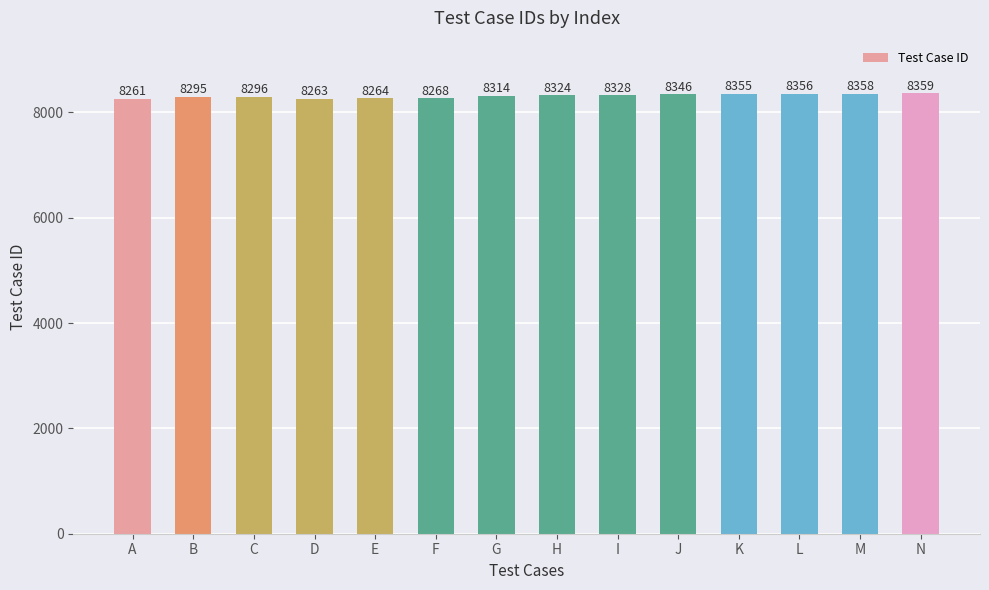

List the labels in order of value, smallest first.

A, D, E, F, B, C, G, H, I, J, K, L, M, N